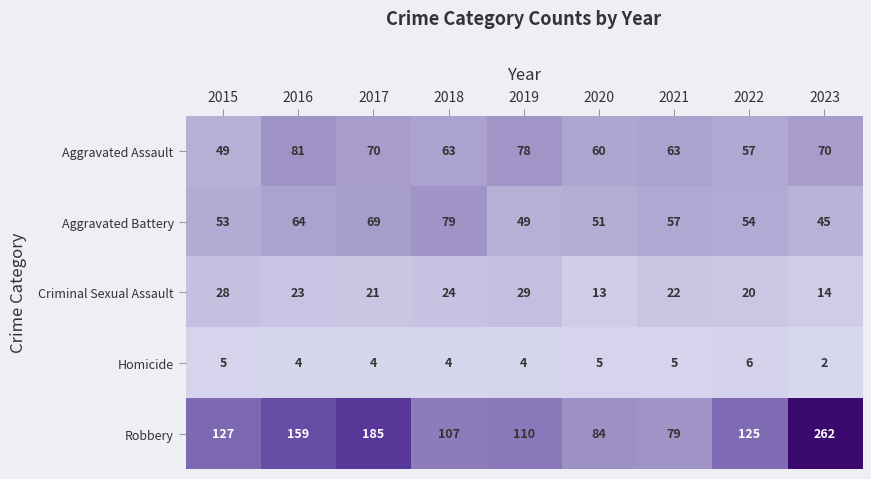

Which category has the highest value across all series?

2023